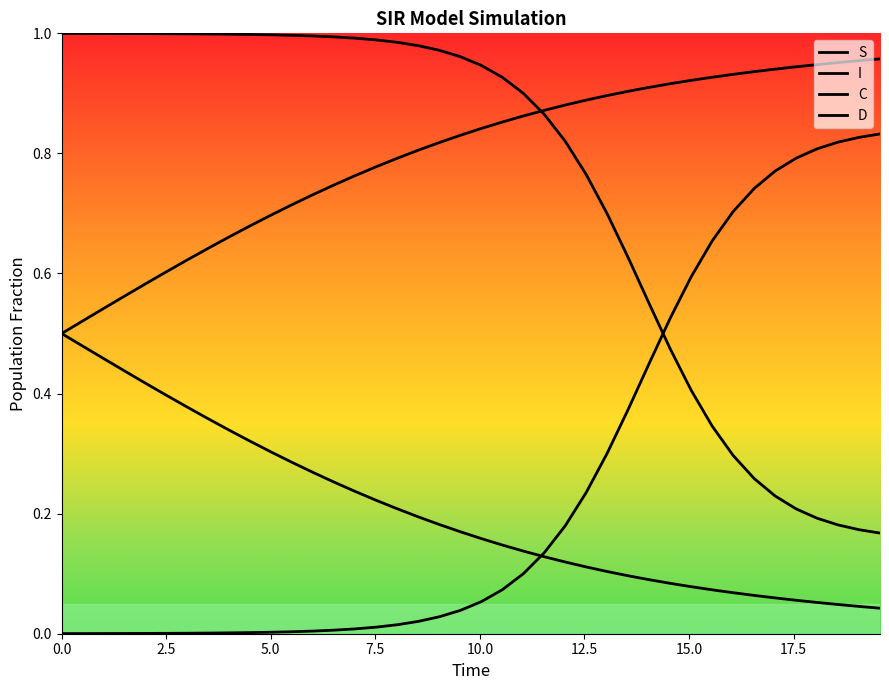

True or false: I and C cross at least once.

True